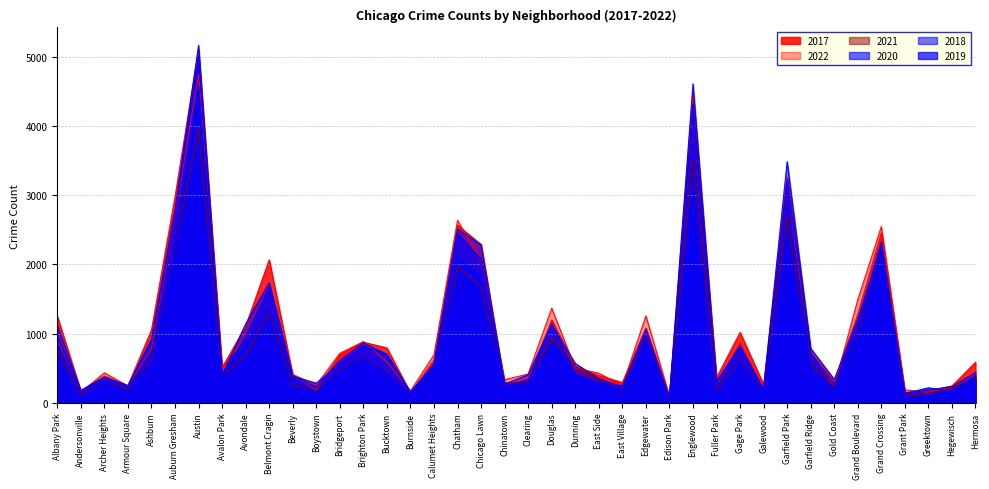

What is the smallest value displayed?

60